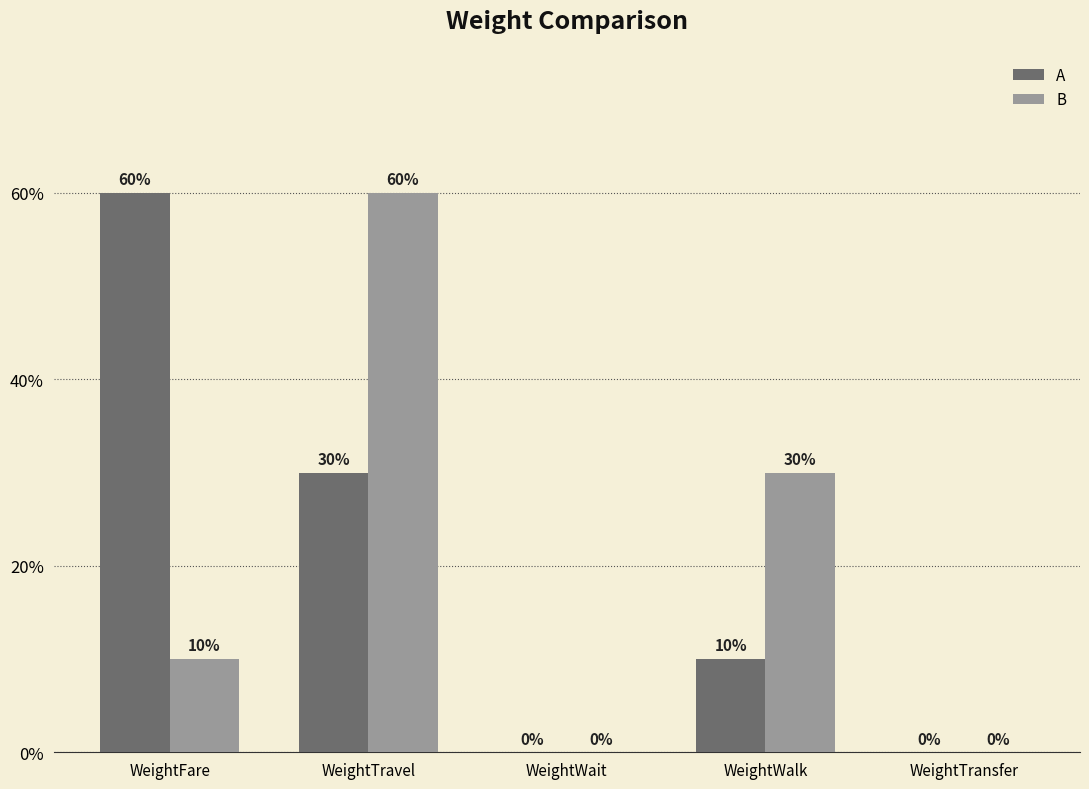

Between WeightTravel and WeightWait, which is larger?

WeightTravel